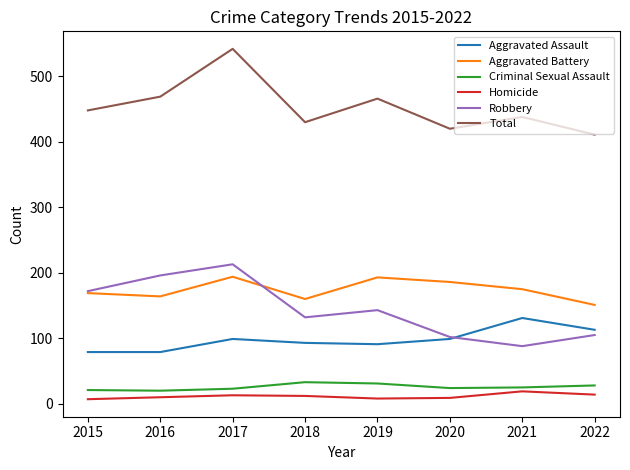

At which category is the sum across all series the highest?

2017